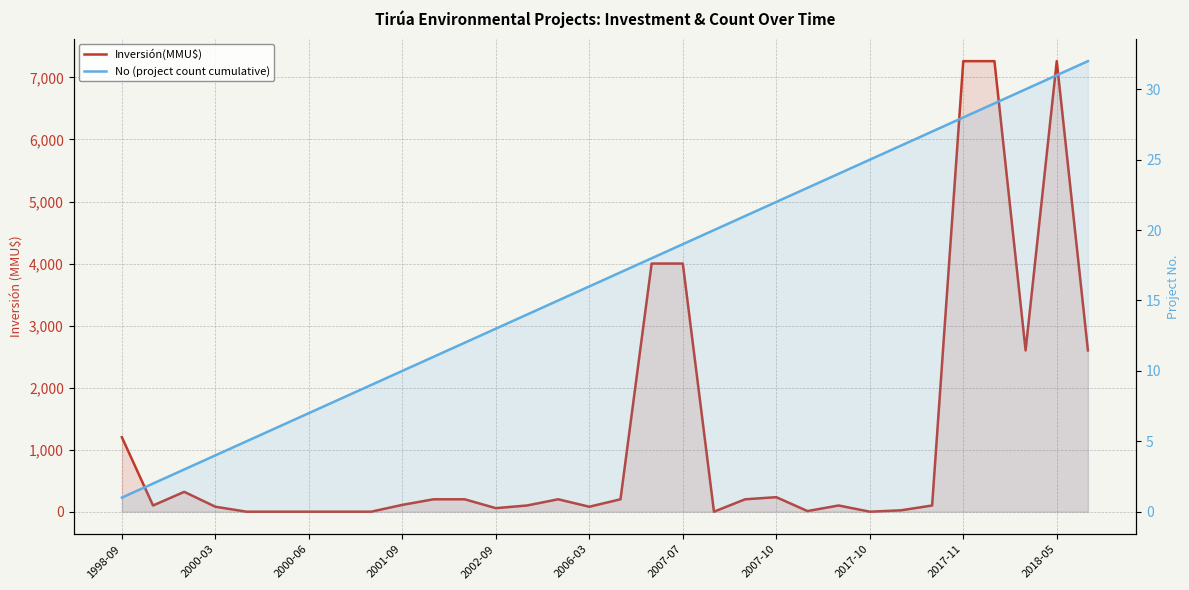

How many lines are shown in the chart?

2